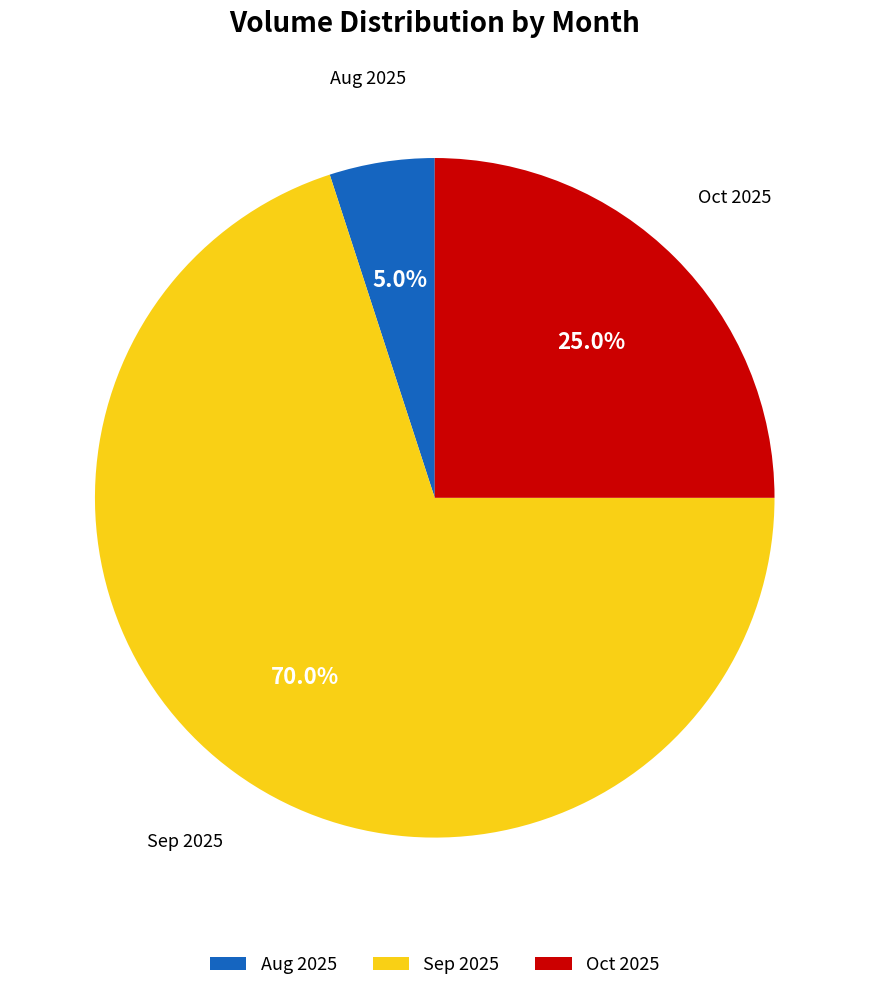

What is the total percentage of Aug 2025 and Sep 2025?

75.0%